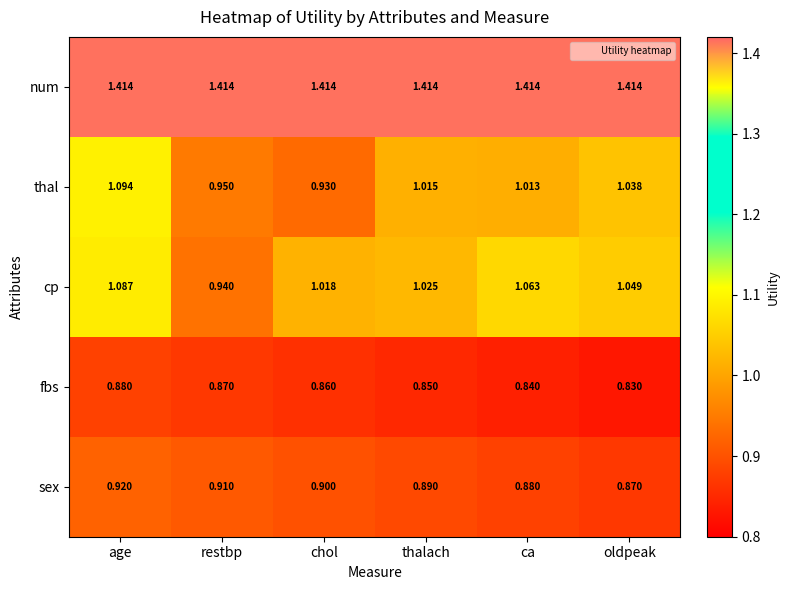

Which label corresponds to the smallest value in the chart?

oldpeak